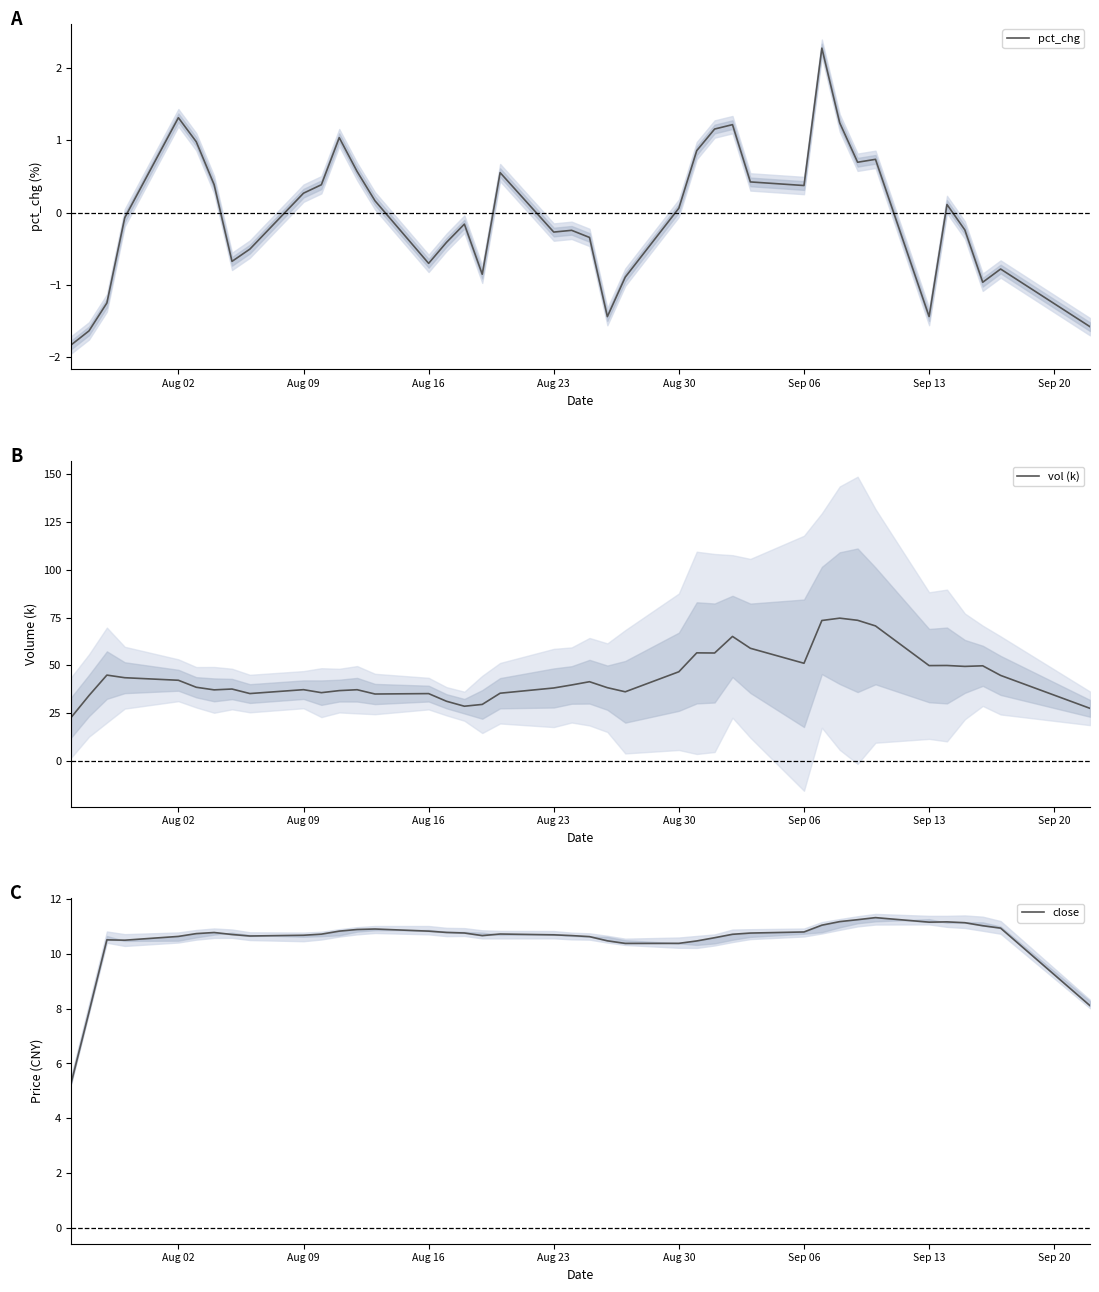

How many data points in close are less than 10?

3